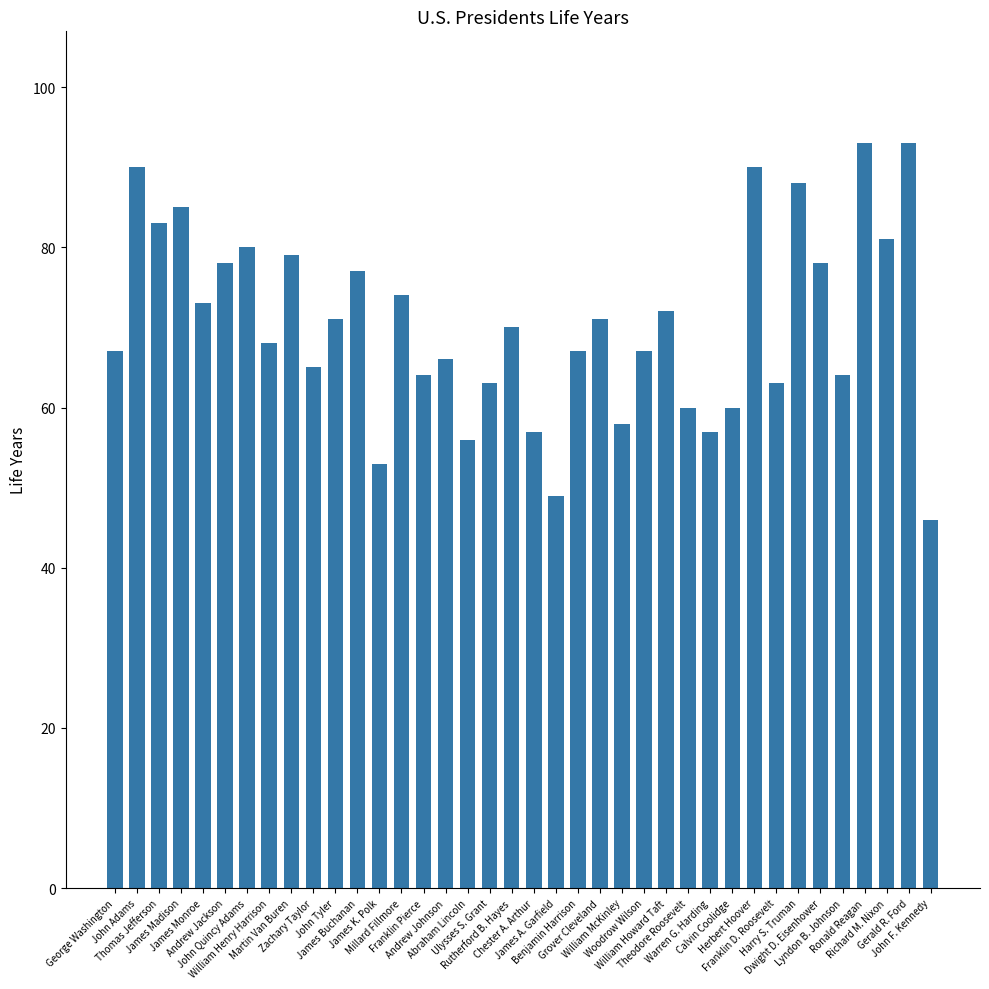

Count the number of data series in this chart.

1